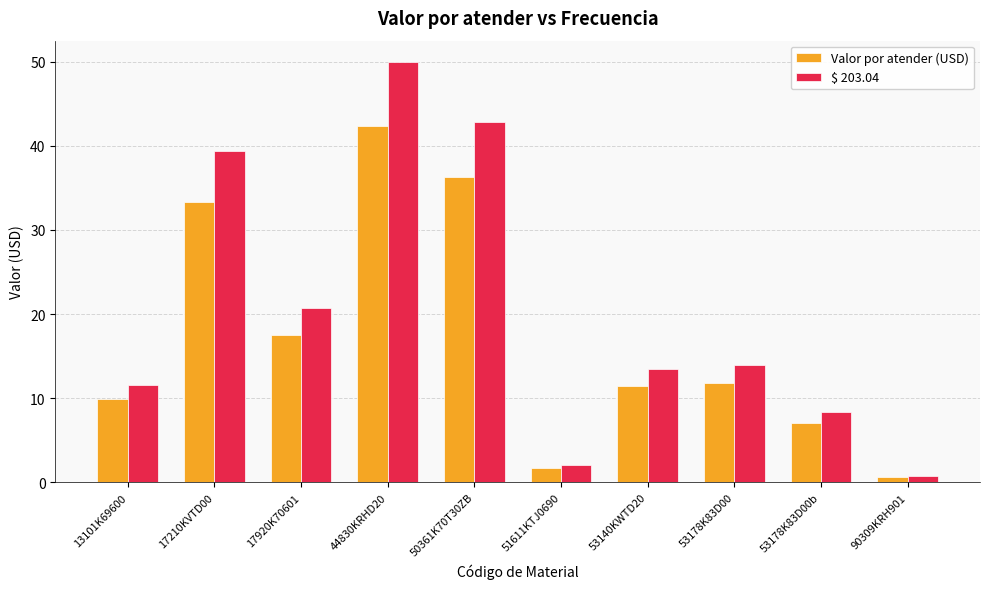

At which label is $ 203.04 closest to 25?

17920K70601